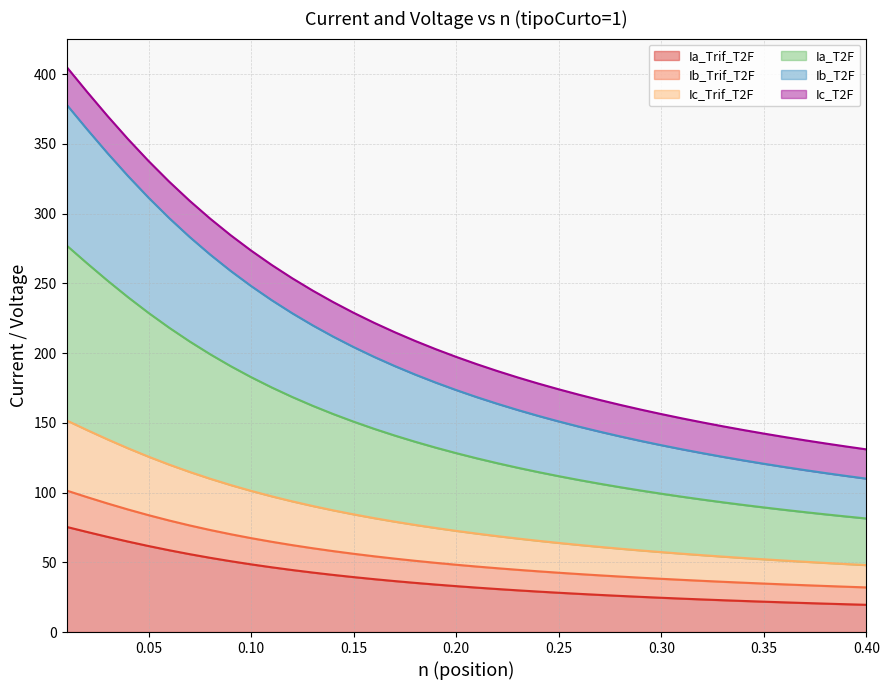

What is the maximum value for Ia_Trif_T2F?

75.4